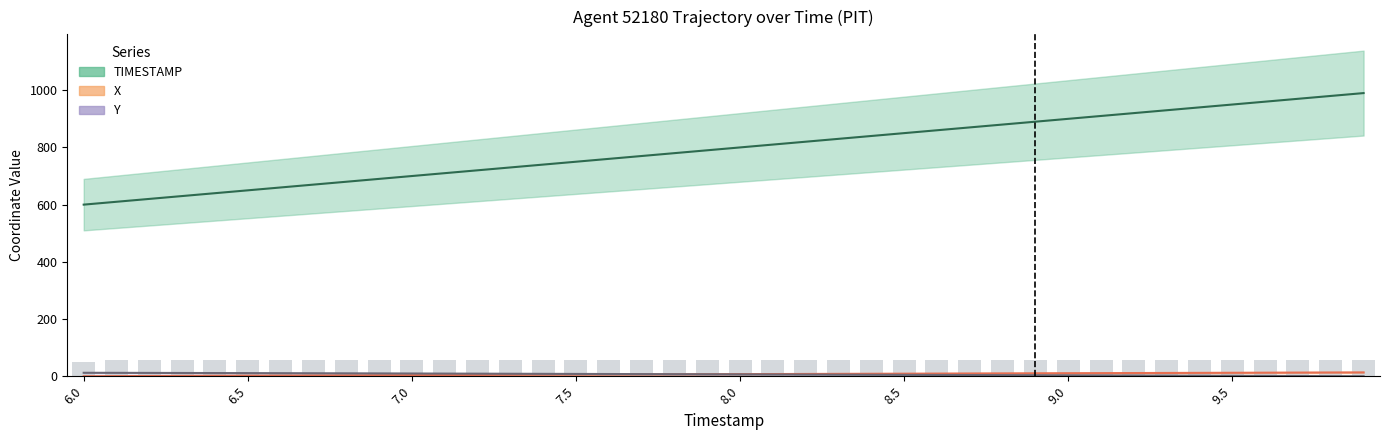

Reading left to right, list all the values displayed in this chart.

X: 0.0	0.4	0.8	1.2	1.6	2.0	2.4	2.8	3.1	3.5	3.9	4.2	4.6	5.0	5.3	5.6	6.0	6.3	6.7	7.0	7.3	7.7	8.0	8.3	8.6	9.0	9.3	9.6	9.9	10.2	10.5	10.9	11.2	11.5	11.8	12.1	12.4	12.7	13.0	13.4
Y: 12.1	11.9	11.6	11.4	11.2	10.9	10.6	10.4	10.1	9.8	9.6	9.3	9.0	8.7	8.4	8.1	7.8	7.5	7.1	6.8	6.5	6.2	5.9	5.5	5.2	4.9	4.5	4.2	3.9	3.5	3.2	2.8	2.5	2.1	1.8	1.4	1.1	0.7	0.4	0.0
TIMESTAMP: 600.0	610.0	620.0	630.0	640.0	650.0	660.0	670.0	680.0	690.0	700.0	710.0	720.0	730.0	740.0	750.0	760.0	770.0	780.0	790.0	800.0	810.0	820.0	830.0	840.0	850.0	860.0	870.0	880.0	890.0	900.0	910.0	920.0	930.0	940.0	950.0	960.0	970.0	980.0	990.0